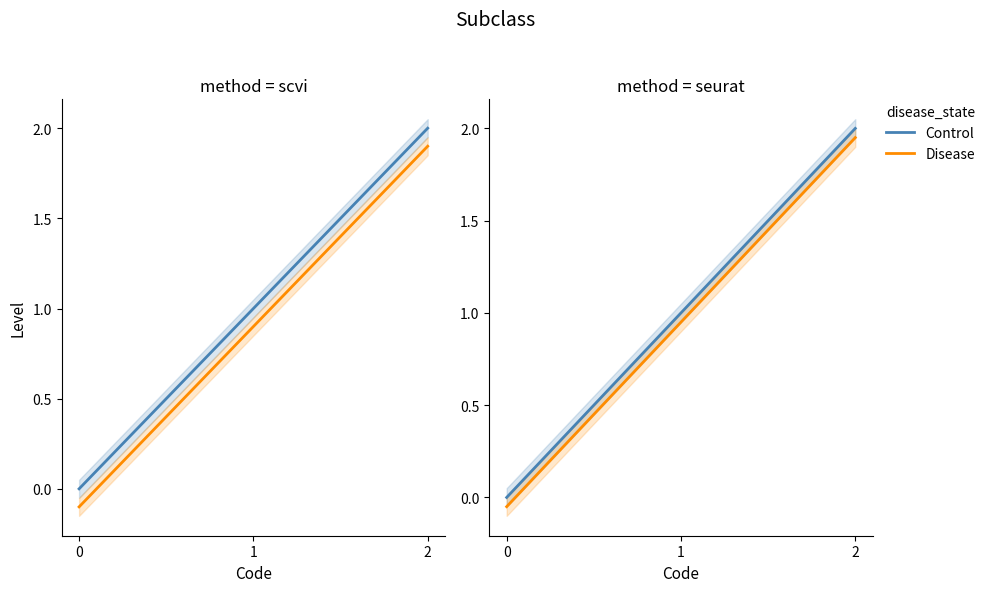

Which series has the largest total across all categories?

Control